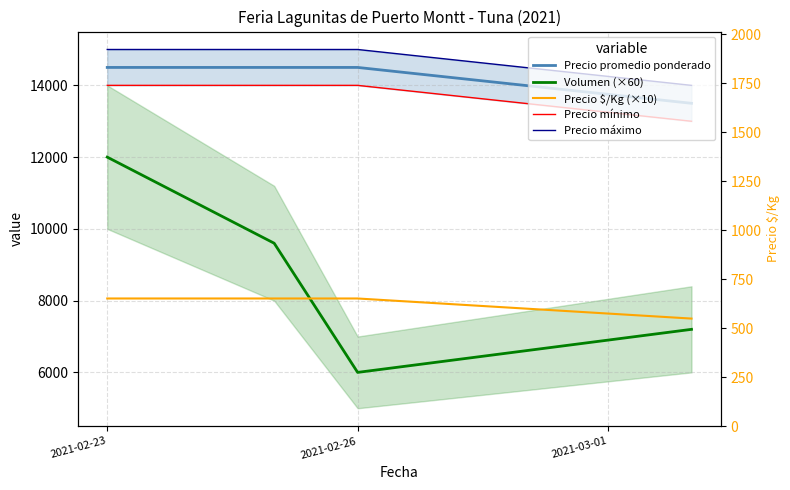

What is the value of the Precio $/Kg (×10) point at the 1st from the left?

8060